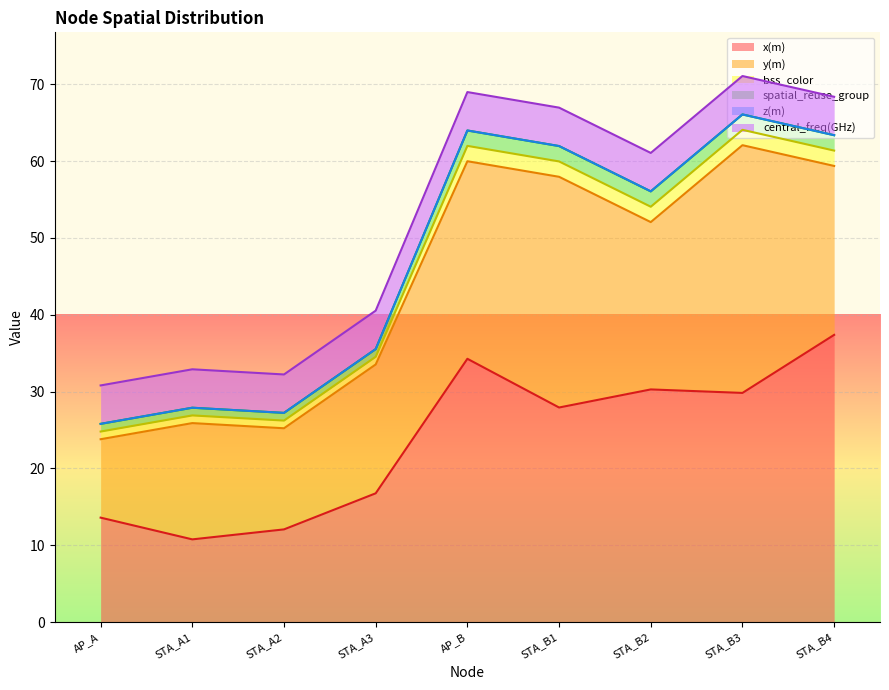

Between AP_A and STA_B4, which series saw the biggest shift?

x(m)